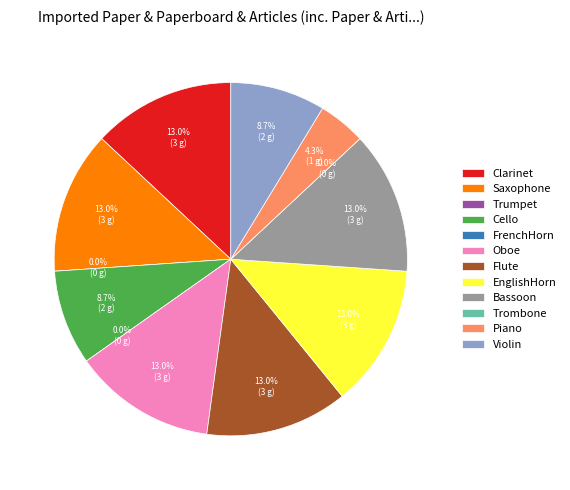

Is Clarinet the majority of the pie?

No